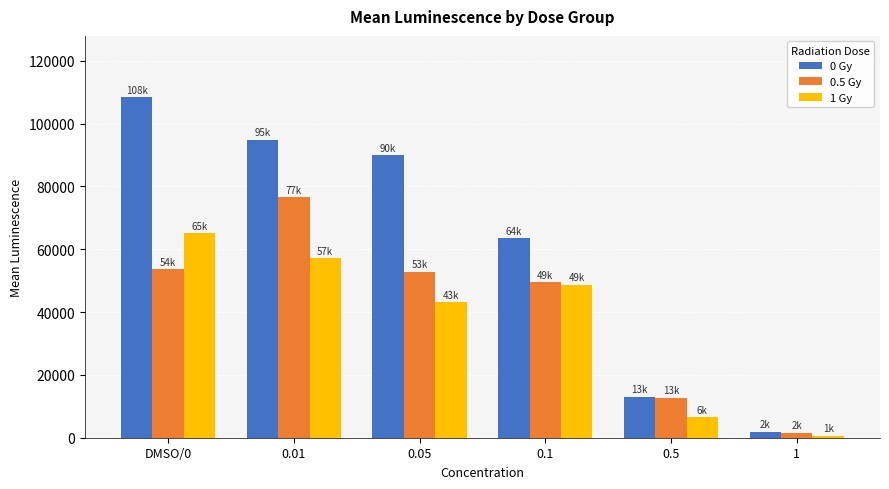

Is the value of 0.5 Gy at DMSO/0 greater than the value of 1 Gy at 0.05?

Yes